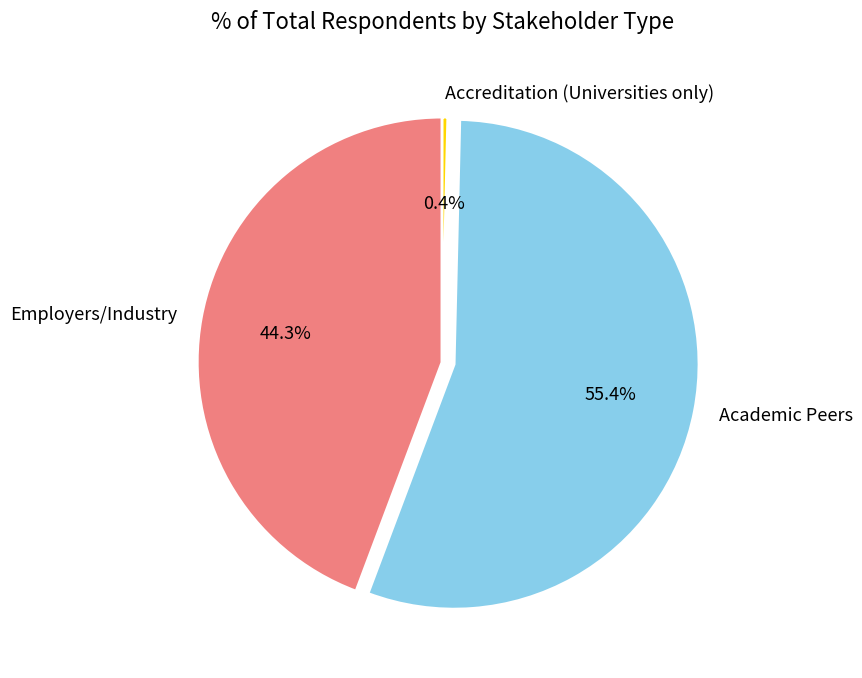

What is the smallest slice in the pie chart?

Accreditation (Universities only)